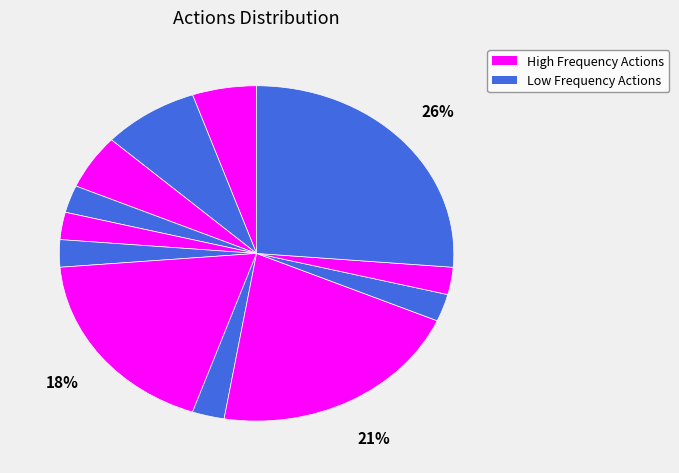

Count the number of slices in the pie.

12